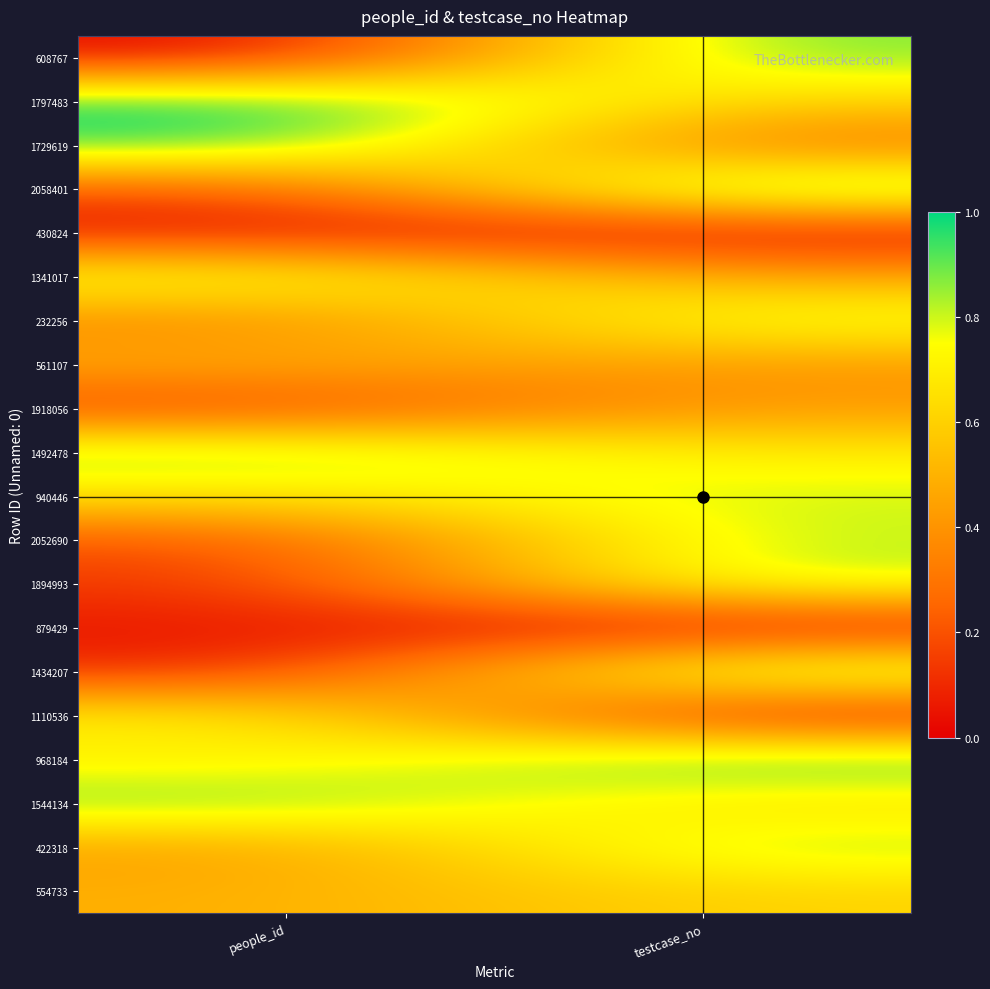

Rank the series at people_id from highest to lowest value.

1797483, 1729619, 1544134, 1492478, 1341017, 1110536, 968184, 940446, 561107, 554733, 422318, 232256, 2058401, 2052690, 1918056, 1894993, 1434207, 879429, 430824, 608767